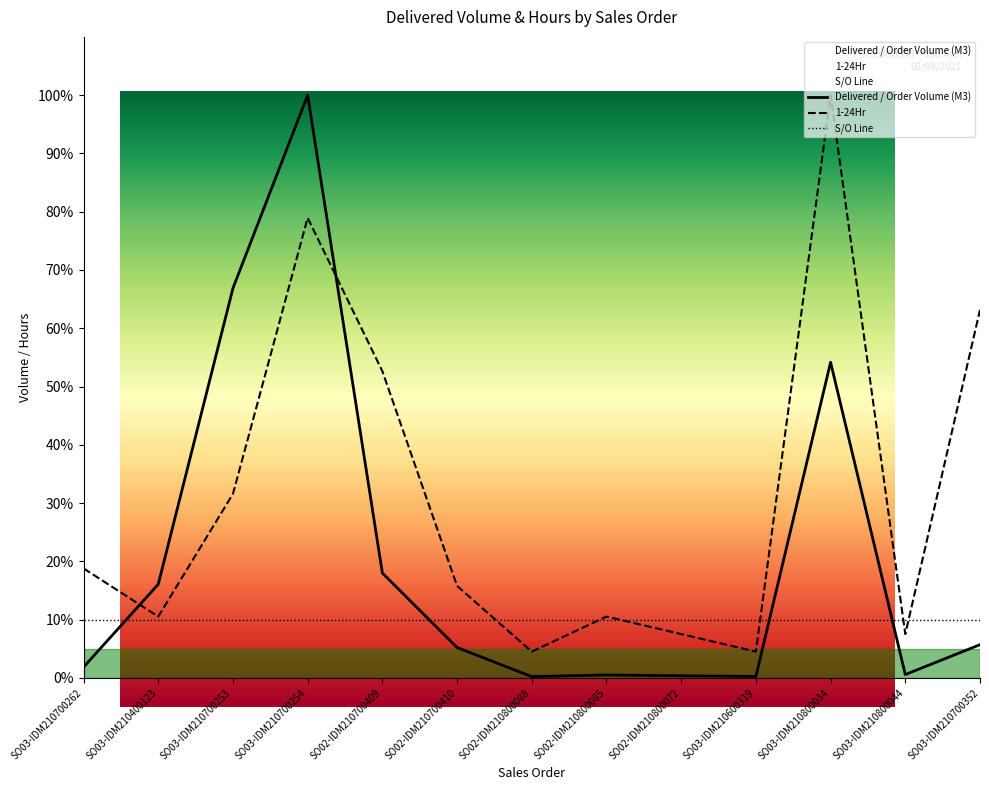

What is the sum of the S/O Line values at SO02-IDM210800088 and SO03-IDM210700262?

20.0